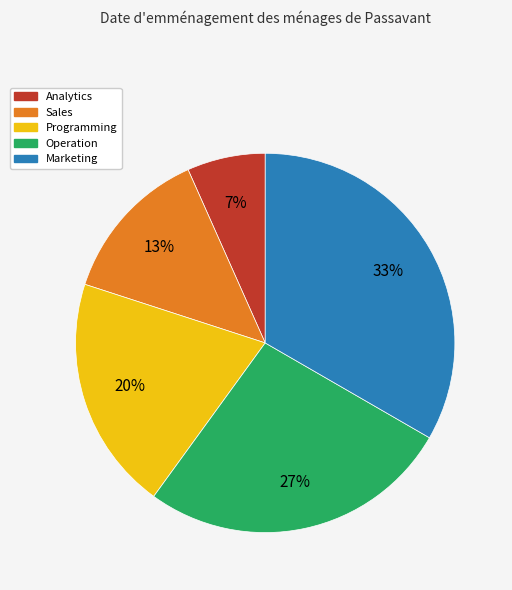

To the nearest percent, what is the average slice percentage?

20%